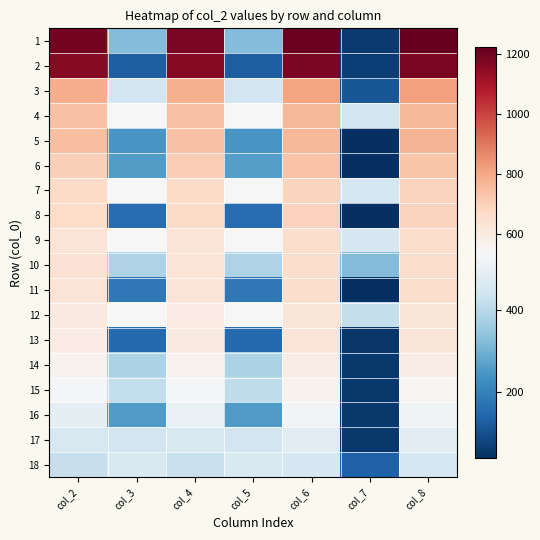

Reading left to right, extract all data points from this chart.

1: col_2=1195	col_3=321	col_4=1185	col_5=322	col_6=1213	col_7=61	col_8=1223
2: col_2=1160	col_3=125	col_4=1159	col_5=125	col_6=1183	col_7=66	col_8=1184
3: col_2=789	col_3=443	col_4=781	col_5=444	col_6=809	col_7=112	col_8=817
4: col_2=740	col_3=539	col_4=739	col_5=539	col_6=763	col_7=448	col_8=764
5: col_2=744	col_3=247	col_4=741	col_5=247	col_6=768	col_7=39	col_8=771
6: col_2=703	col_3=260	col_4=706	col_5=261	col_6=732	col_7=38	col_8=729
7: col_2=668	col_3=538	col_4=667	col_5=538	col_6=691	col_7=449	col_8=692
8: col_2=665	col_3=159	col_4=669	col_5=158	col_6=697	col_7=39	col_8=693
9: col_2=632	col_3=540	col_4=631	col_5=541	col_6=659	col_7=454	col_8=660
10: col_2=635	col_3=383	col_4=634	col_5=384	col_6=658	col_7=321	col_8=659
11: col_2=631	col_3=180	col_4=633	col_5=181	col_6=661	col_7=40	col_8=659
12: col_2=598	col_3=537	col_4=596	col_5=537	col_6=620	col_7=420	col_8=622
13: col_2=596	col_3=150	col_4=600	col_5=149	col_6=624	col_7=53	col_8=620
14: col_2=560	col_3=380	col_4=561	col_5=380	col_6=589	col_7=56	col_8=588
15: col_2=527	col_3=413	col_4=533	col_5=412	col_6=560	col_7=55	col_8=553
16: col_2=495	col_3=255	col_4=500	col_5=255	col_6=524	col_7=56	col_8=519
17: col_2=456	col_3=443	col_4=460	col_5=442	col_6=487	col_7=54	col_8=483
18: col_2=424	col_3=461	col_4=427	col_5=461	col_6=453	col_7=132	col_8=451